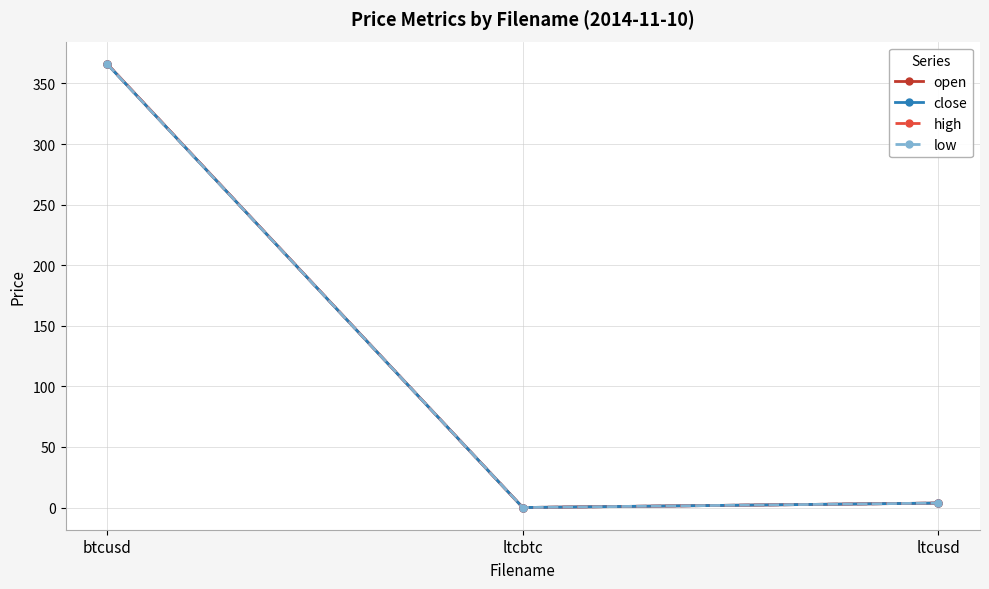

What is the label of the 3rd point from the left?

ltcusd